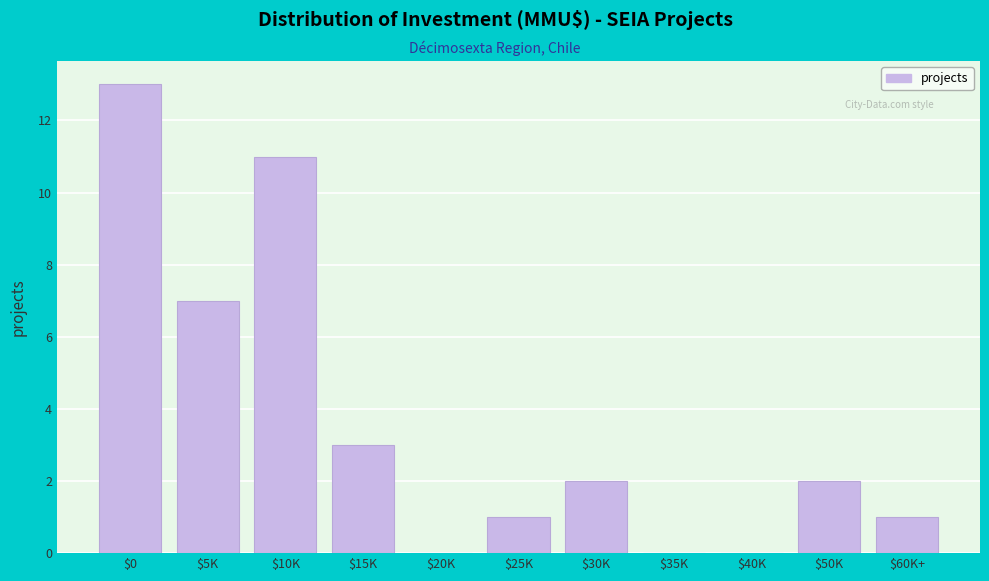

At which label is the value closest to 6?

$5K